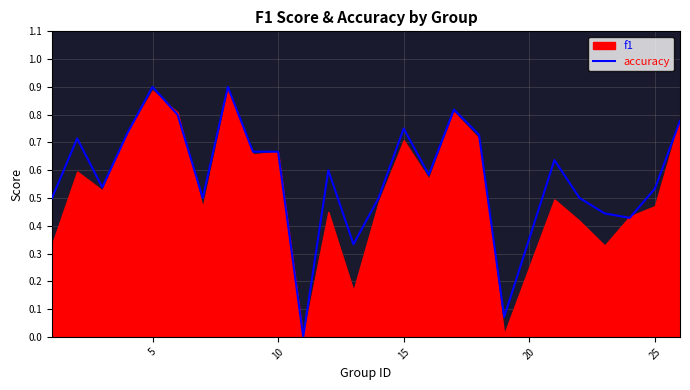

What is the maximum value for accuracy?

0.9